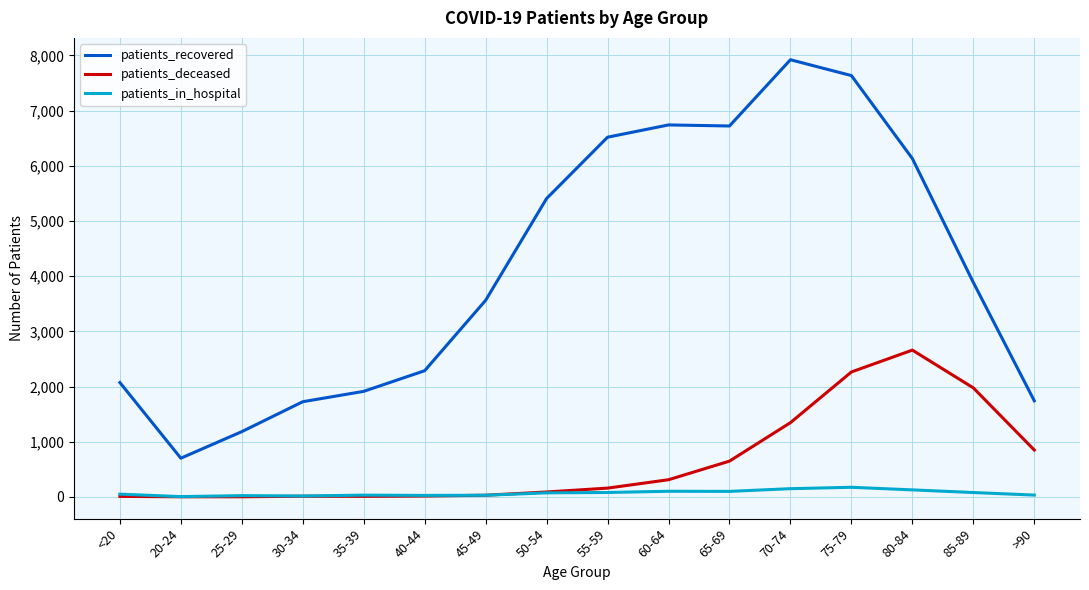

Which category has the highest value in the patients_deceased series?

80-84